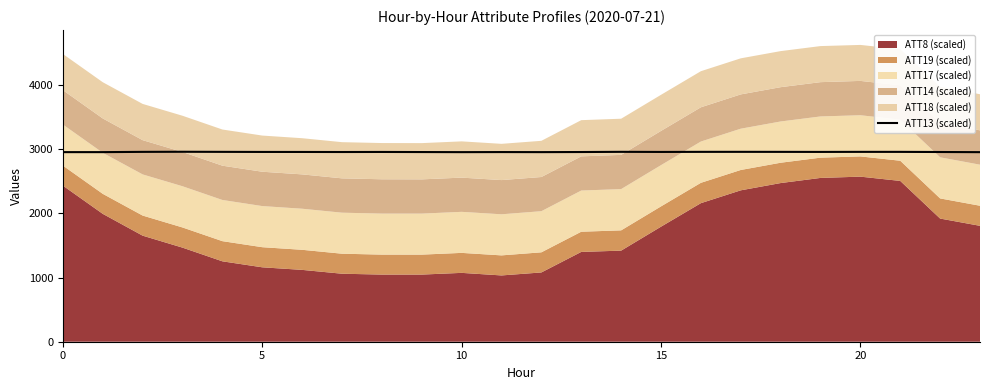

True or false: ATT13 (scaled) has a value of 2955.5 at 0.

True